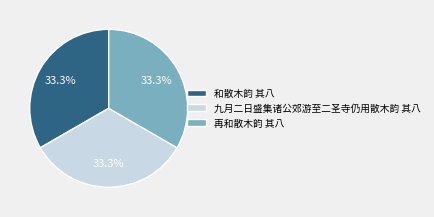

Is there a majority slice in this chart?

No